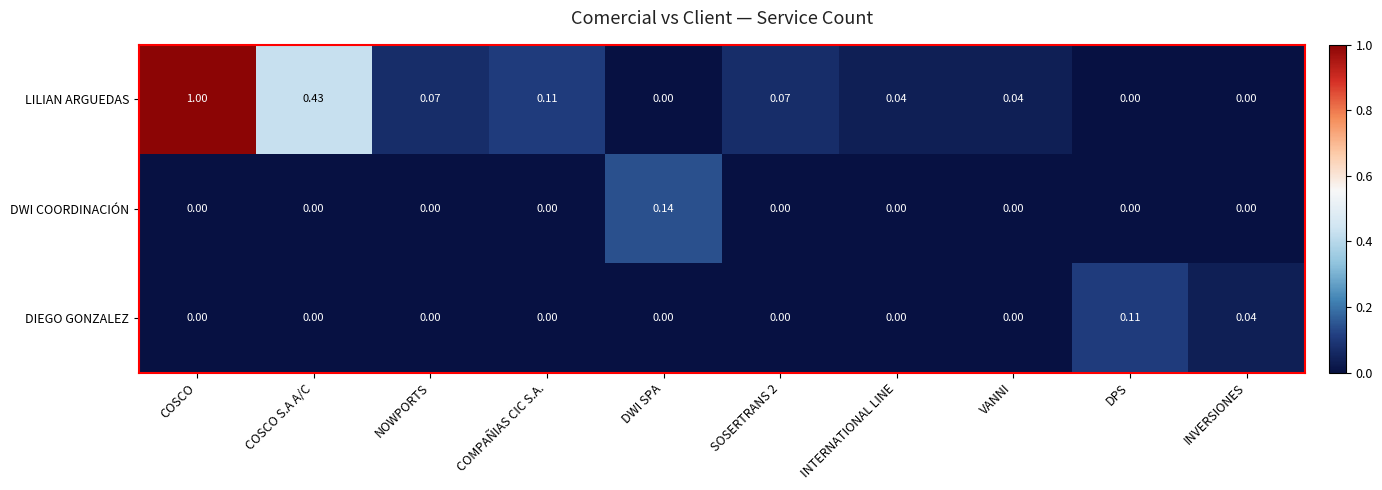

Which series has the largest total across all categories?

LILIAN ARGUEDAS